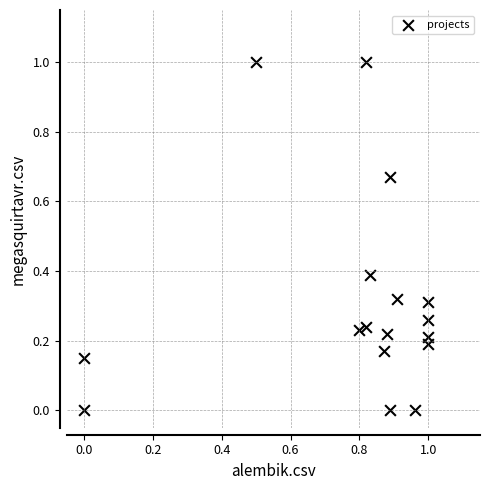

What is the range of X values (max minus min)?

1.0